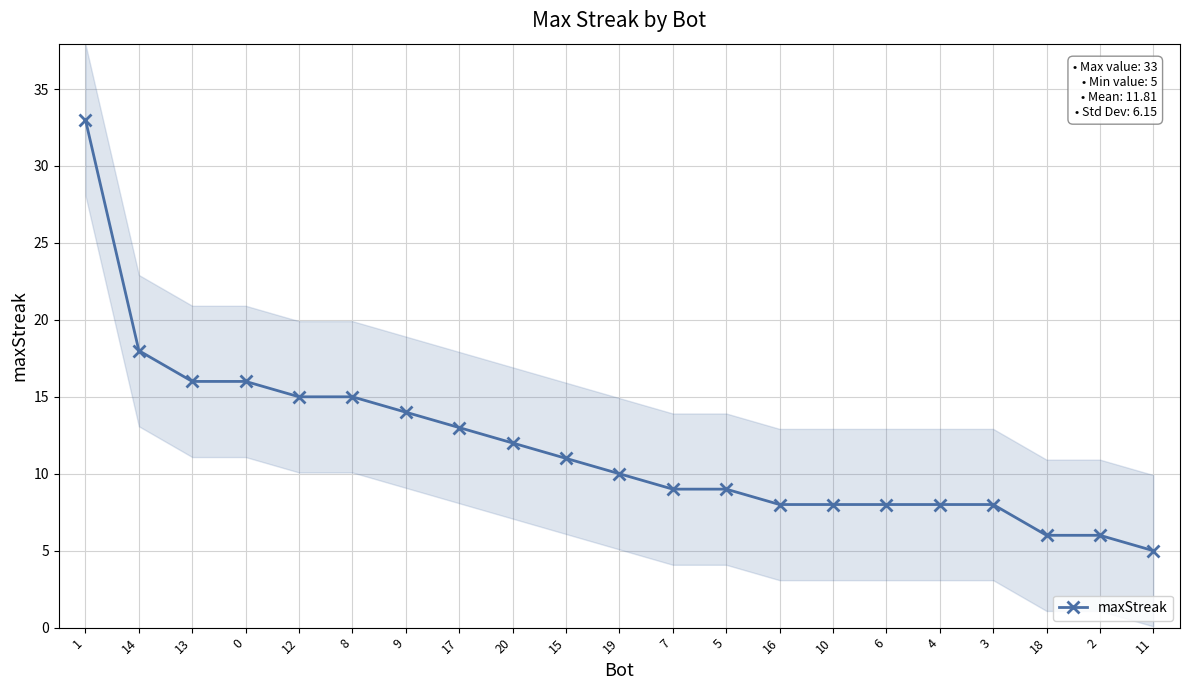

What is the sum of all values?

248